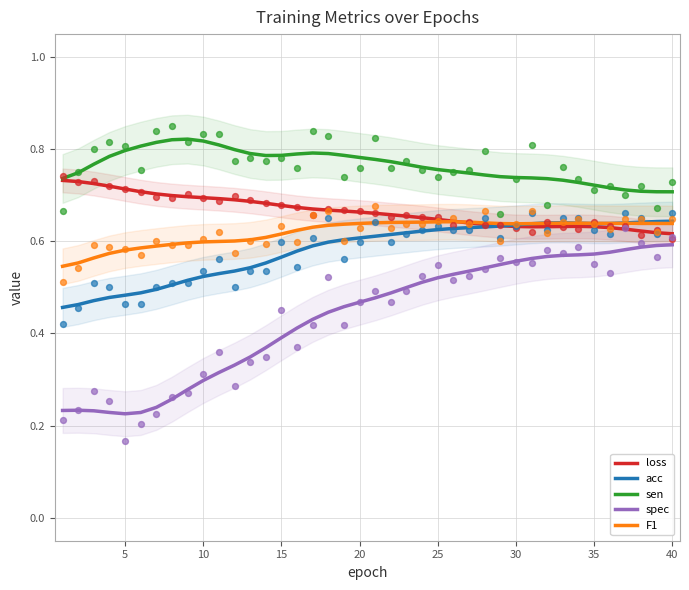

True or false: sen and F1 cross at least once.

False